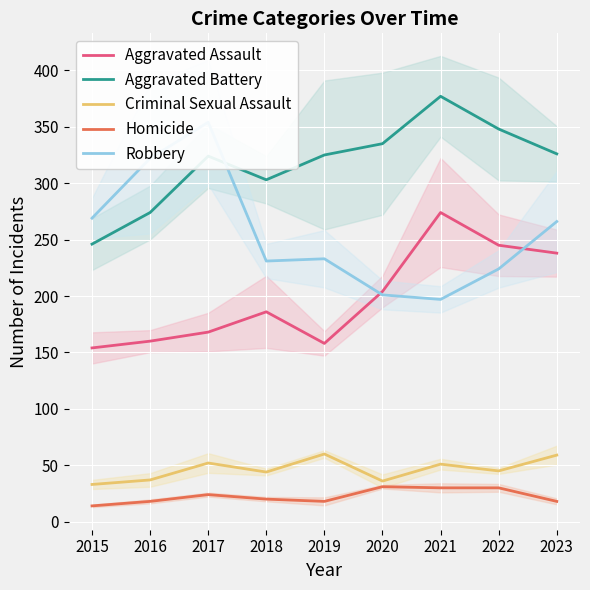

What is the sum of the Homicide values at 2019 and 2017?

42